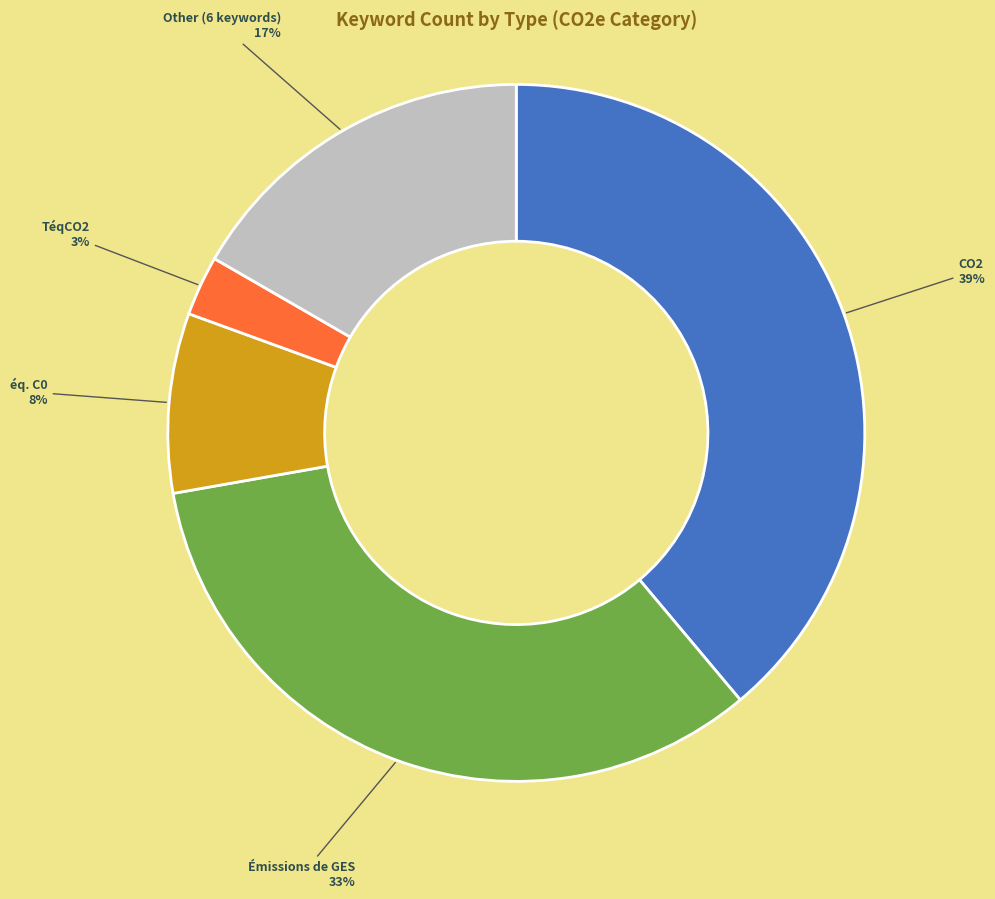

To the nearest percent, what is the difference between the largest and smallest slice percentages?

36%